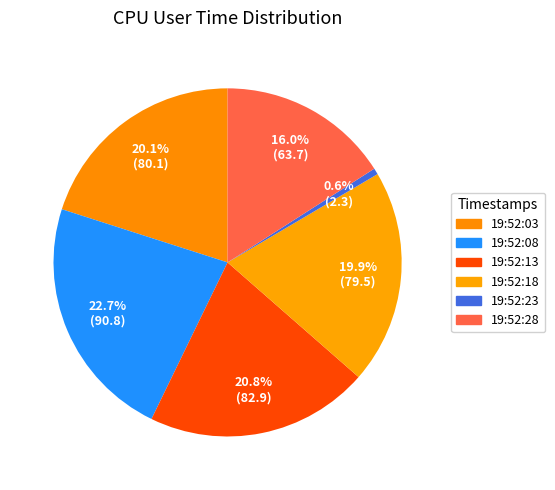

Is it true that 19:52:08 is 23% of the pie?

True